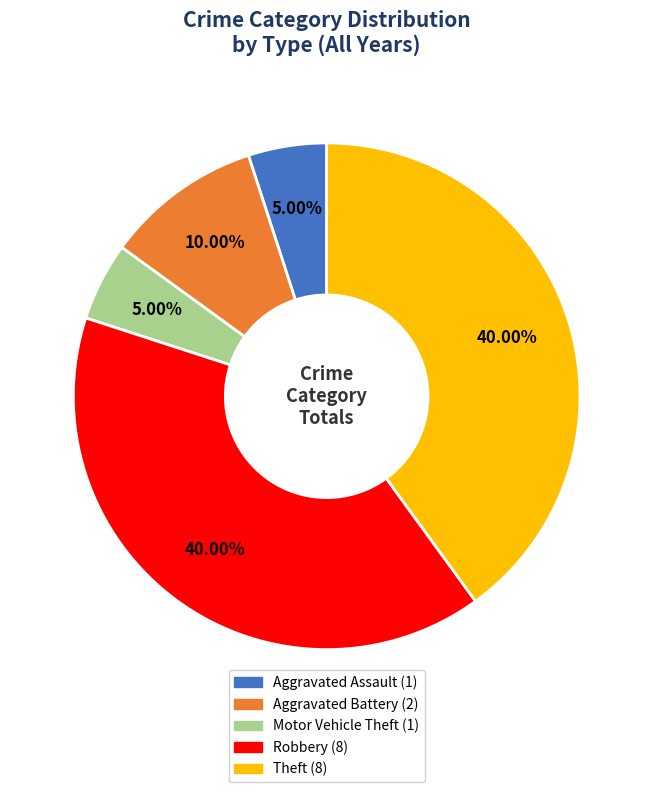

Is there any slice that represents more than half of the pie?

No